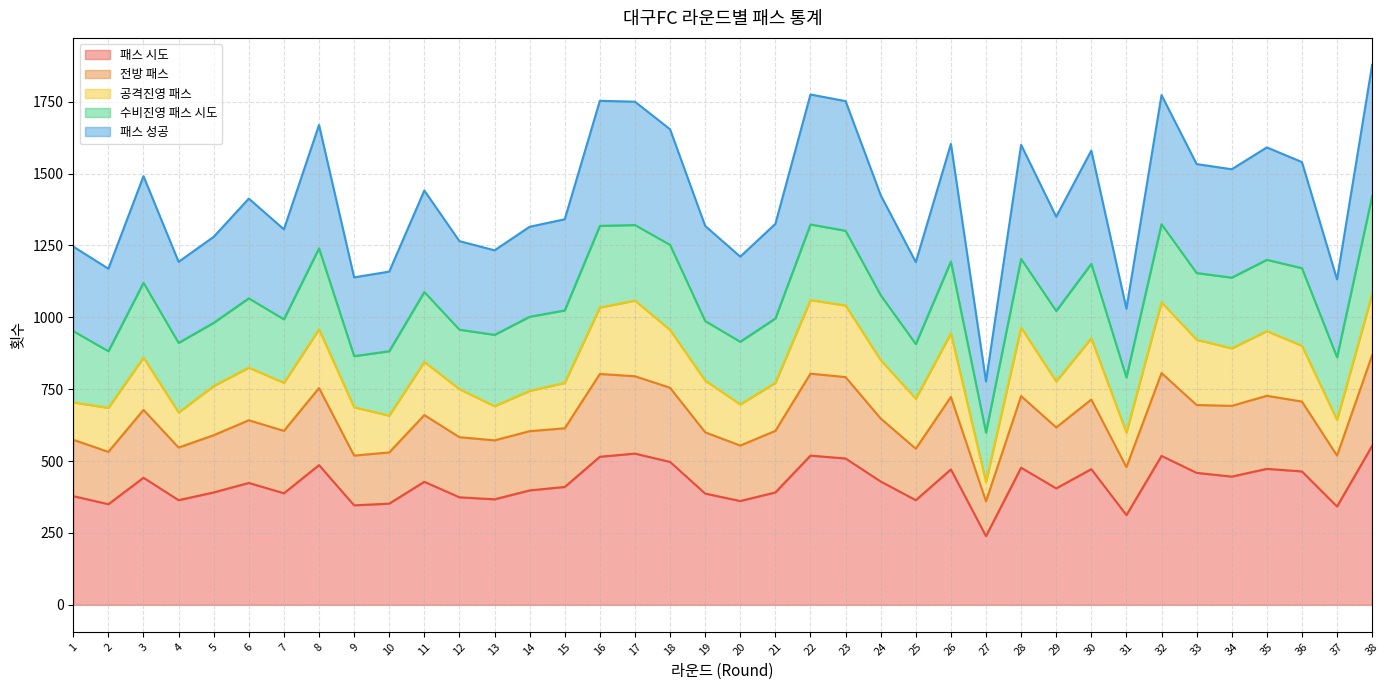

True or false: 전방 패스 and 패스 성공 intersect in this chart.

False